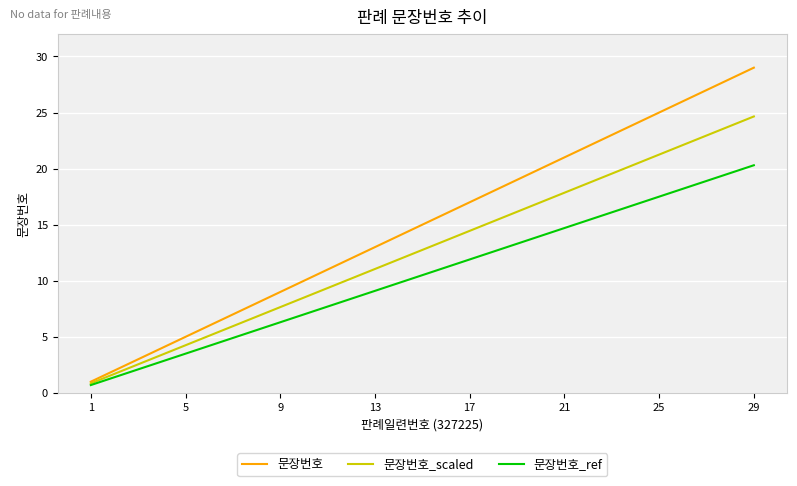

True or false: 문장번호_ref has more than 2 interior local peaks.

False